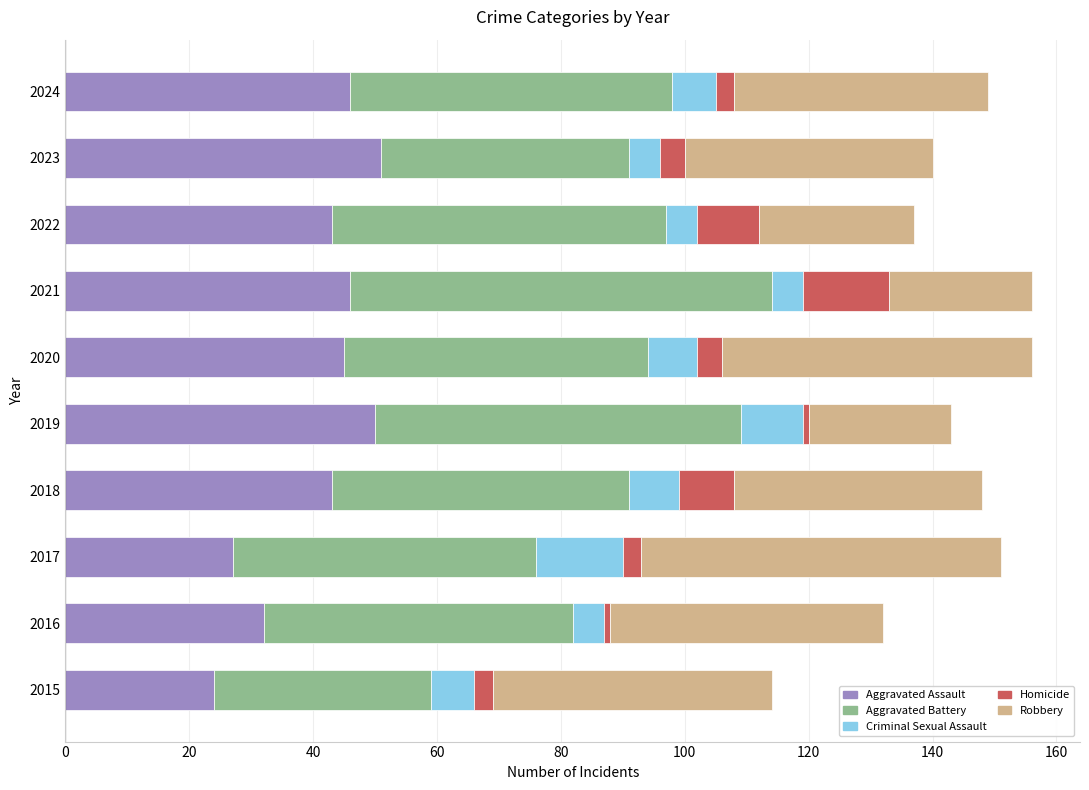

What is the total value across all series at 2020?

156